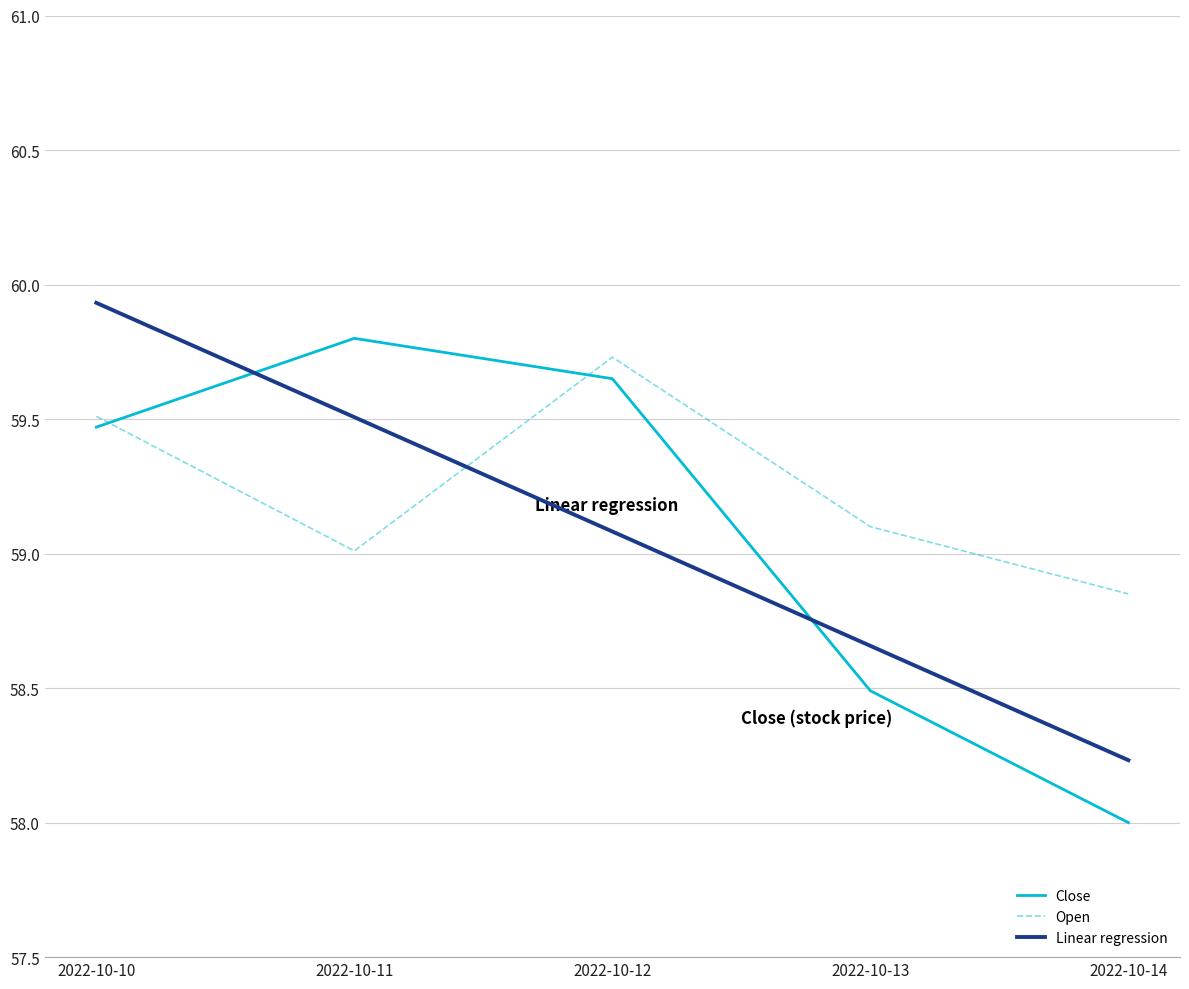

Where is Linear regression nearest to the value 59?

2022-10-12